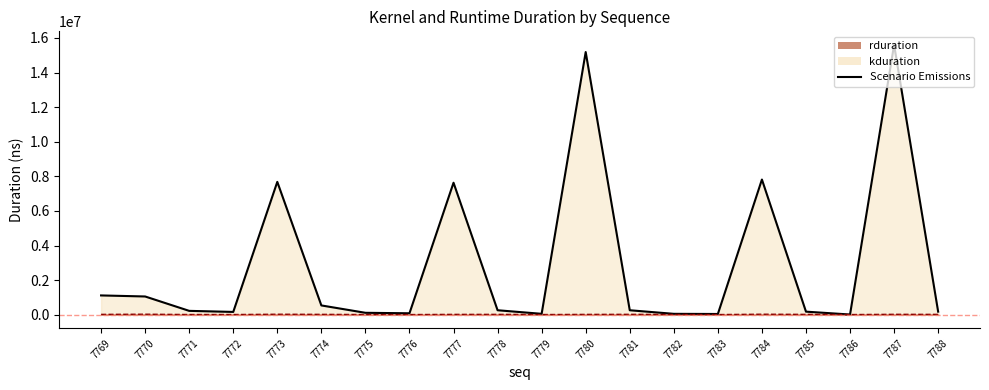

Between 7777 and 7788, which is larger?

7777